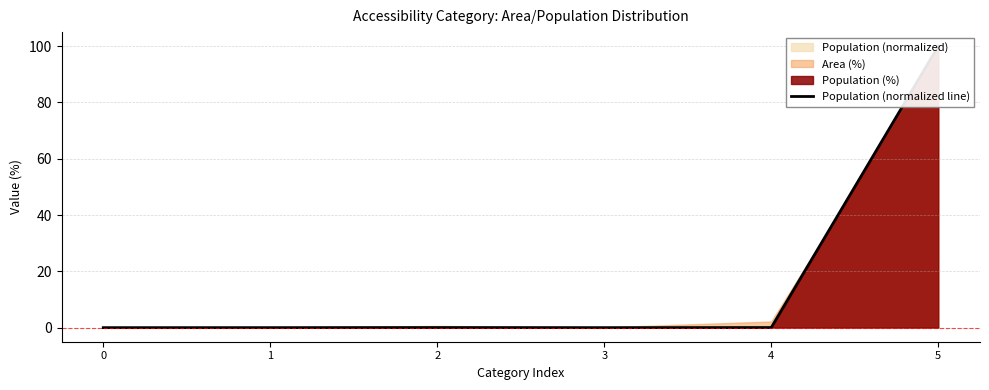

The value at 3 is 0.0. True or false?

False